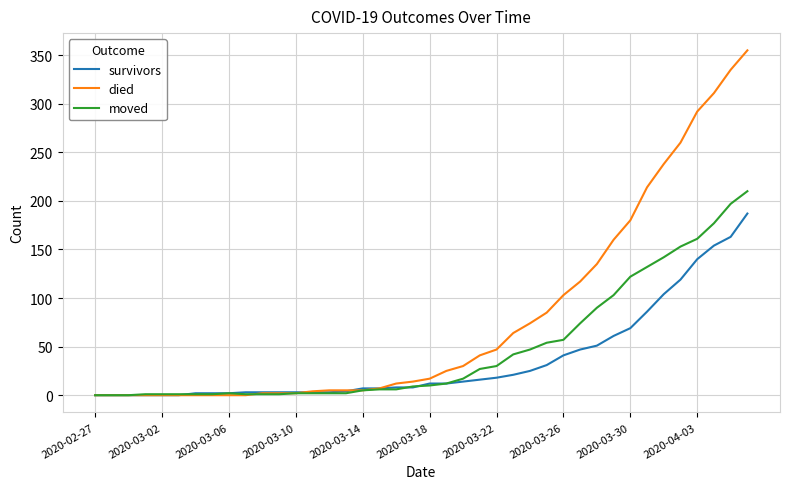

What is the greatest value displayed?

355